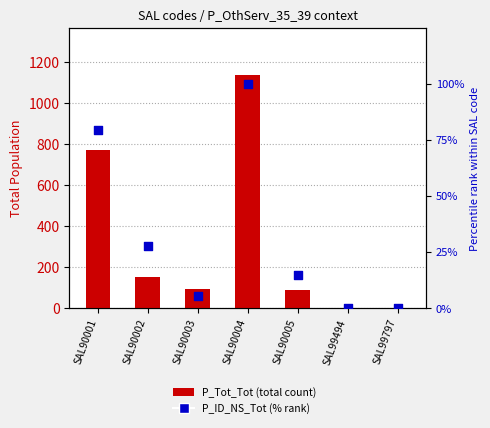

Which series reaches the minimum Y coordinate?

P_Tot_Tot (bar count)